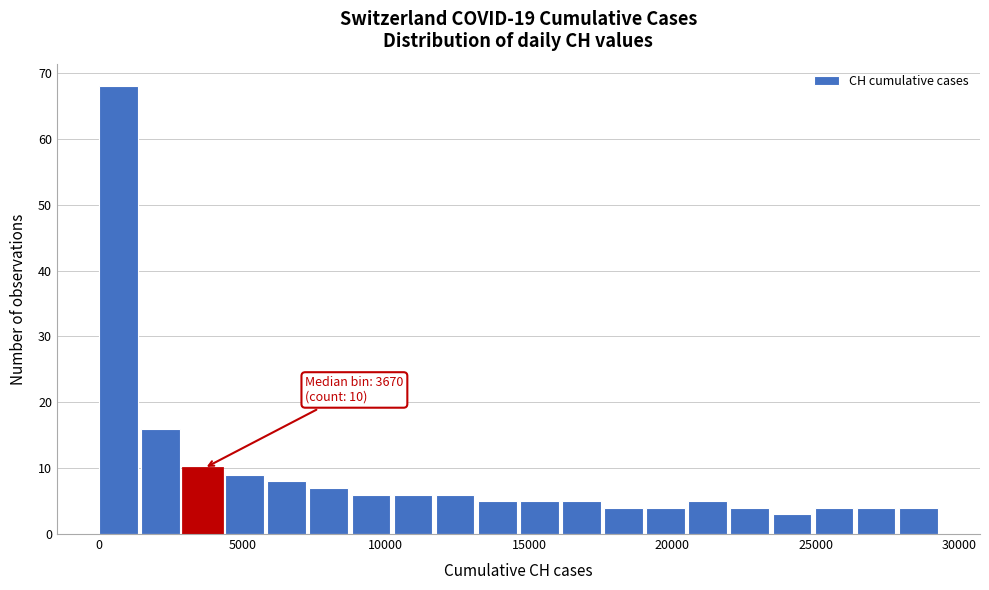

Around what value on the x-axis is the tallest bar? Give the approximate position of its centre, as read against the axis.

500